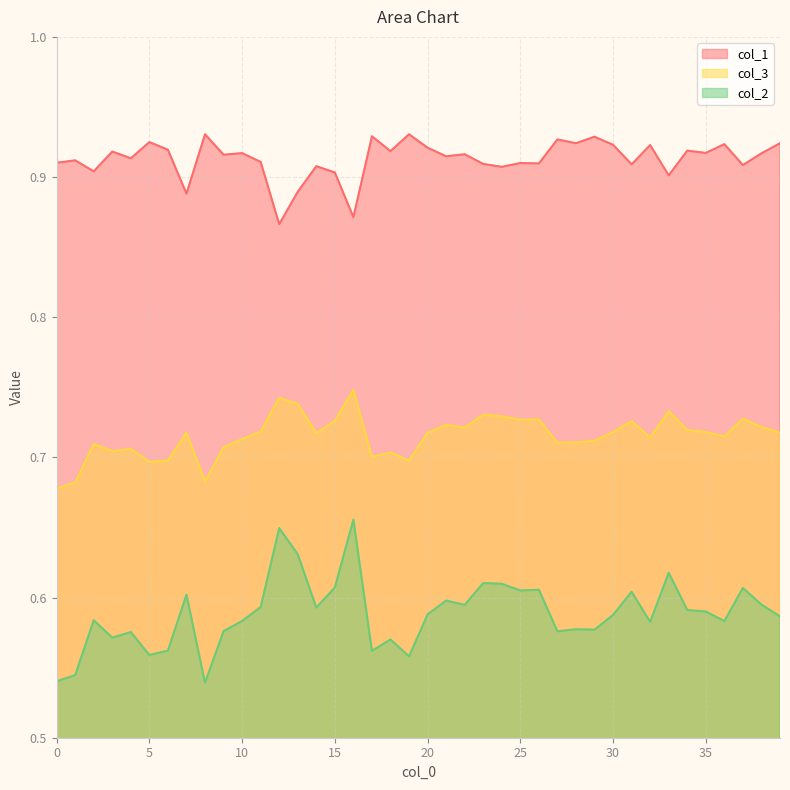

At which category is the sum across all series the highest?

16